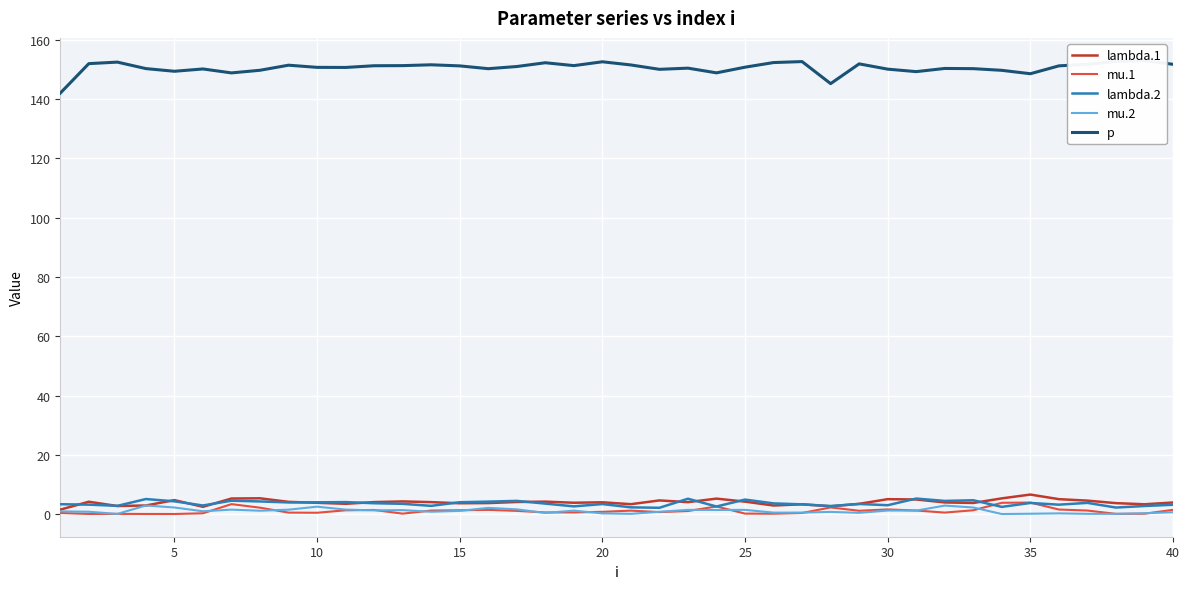

What is the average value of the mu.1 series?

1.1